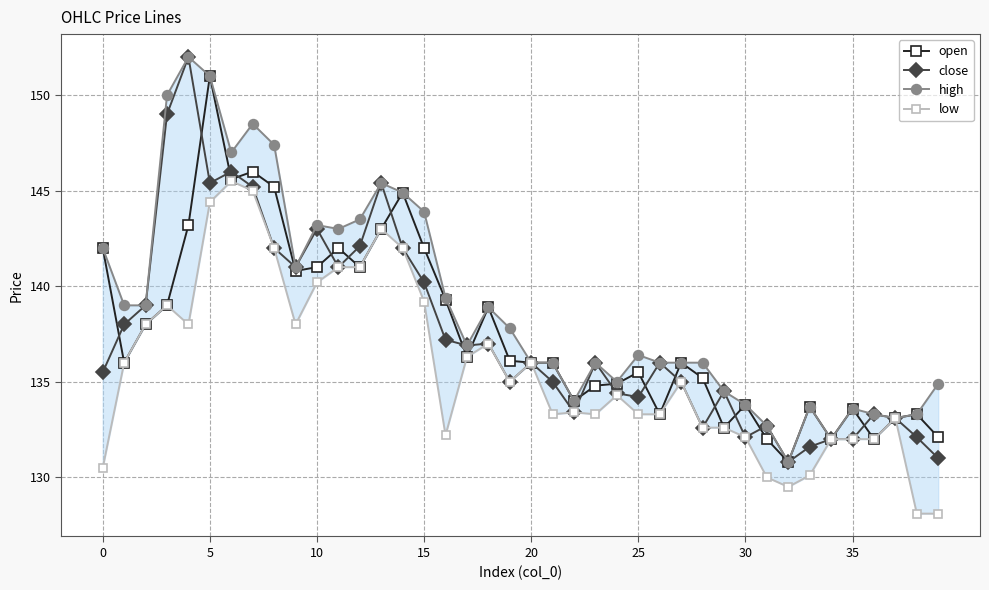

Which has a higher value, 33 or 25?

25